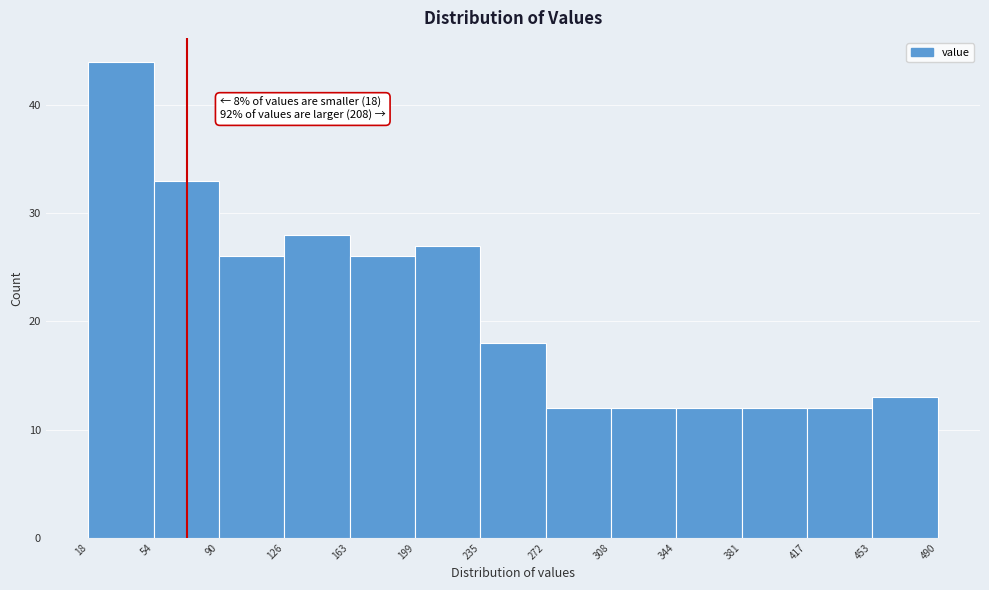

Which range on the x-axis has the tallest bar?

18 to 54